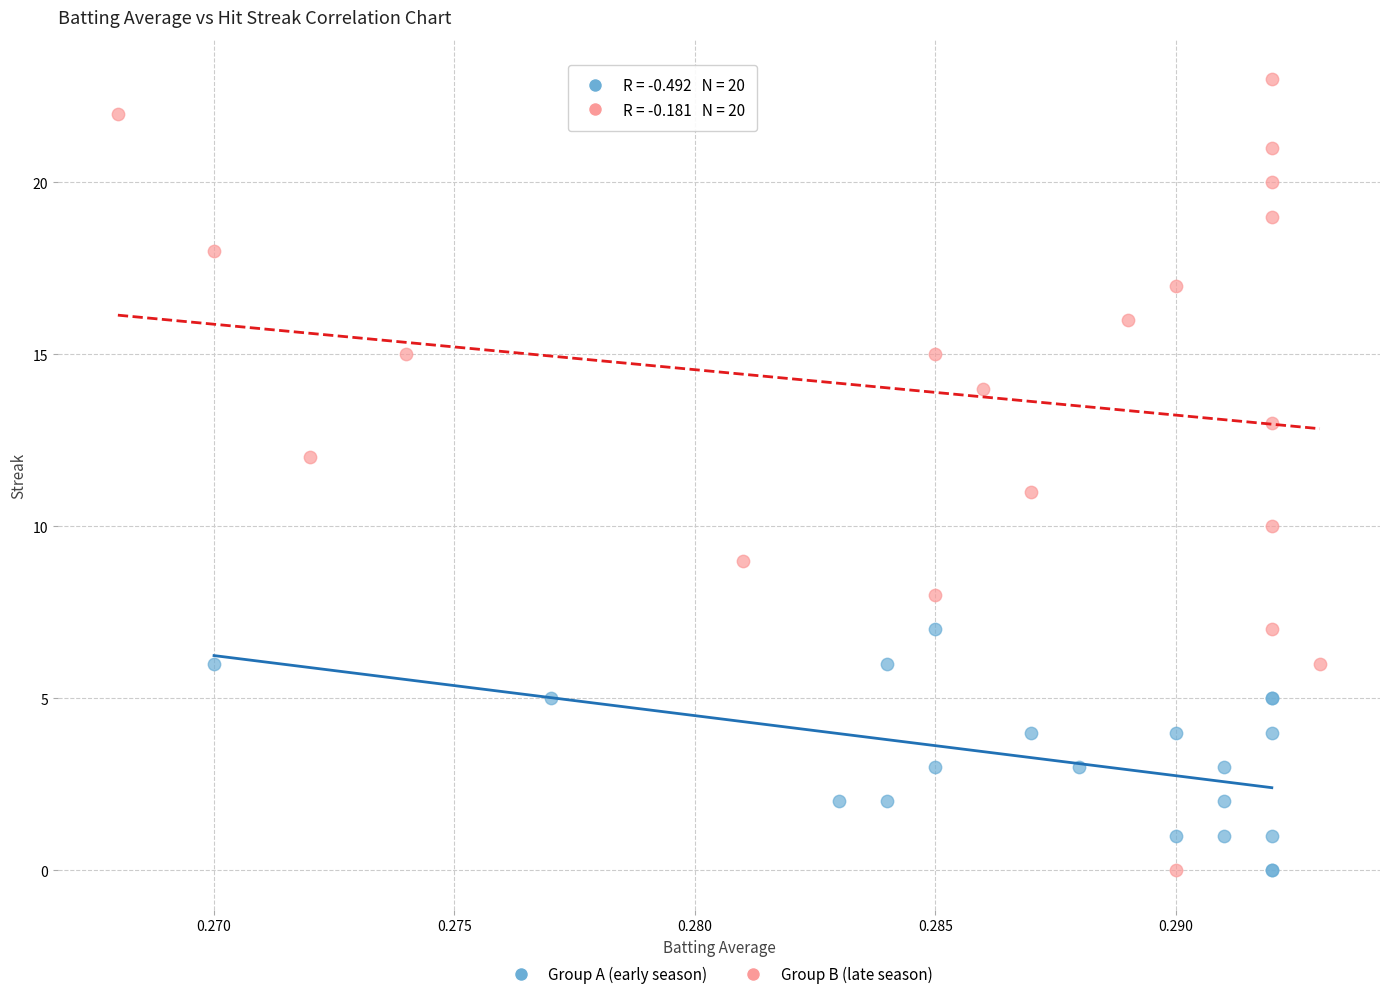

Which series contains the highest Y value?

Group B (late season)